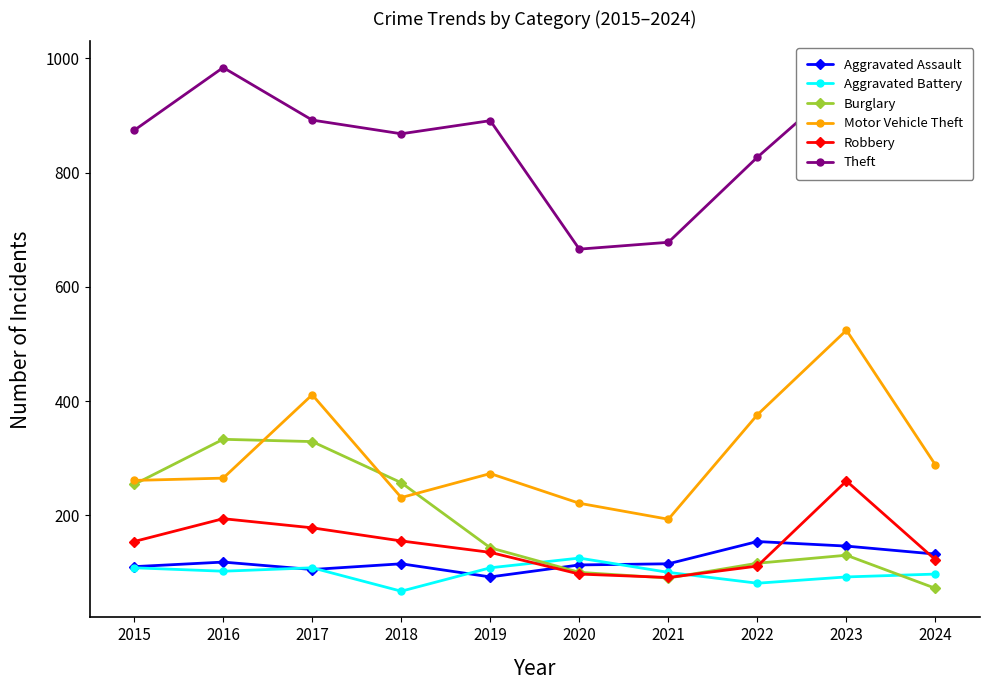

What is the value of the Burglary point at the 7th from the left?

90